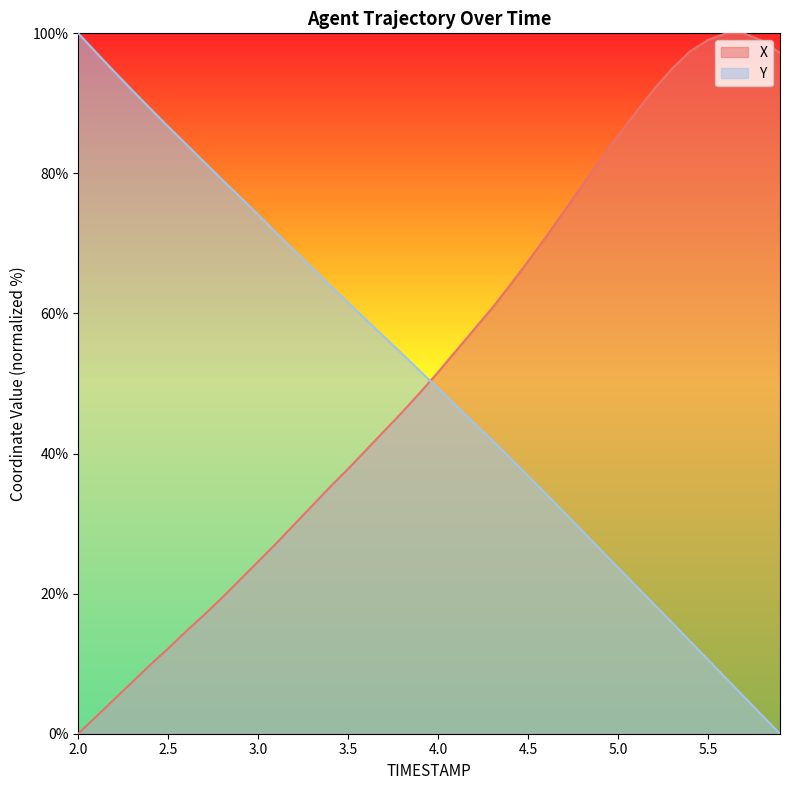

What is the label of the 2nd point from the right?

5.8